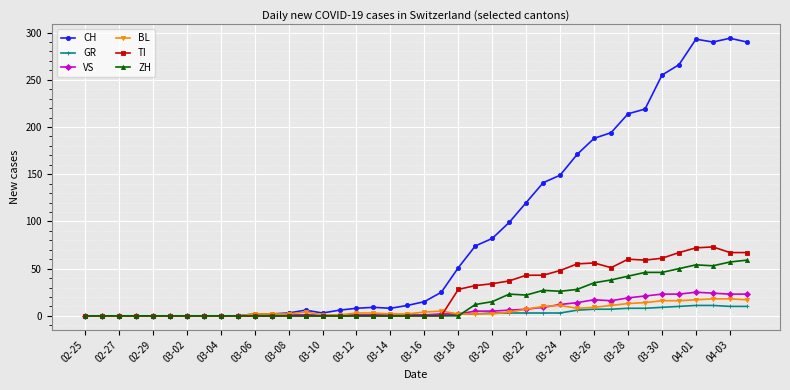

Which series has the largest total across all categories?

CH